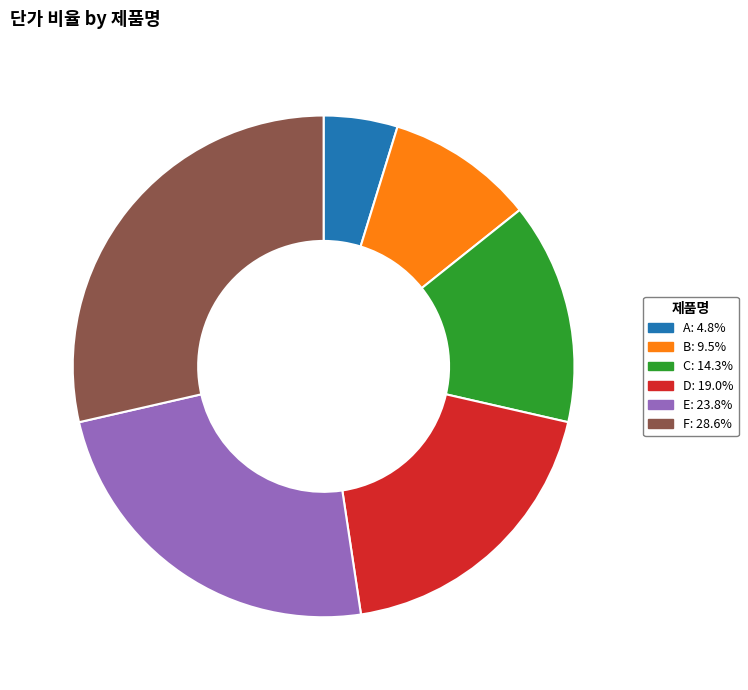

Which has a higher value, E or B?

E